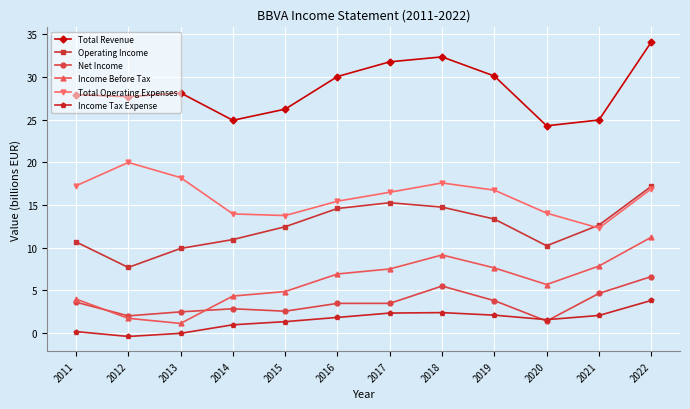

How many lines are shown in the chart?

6